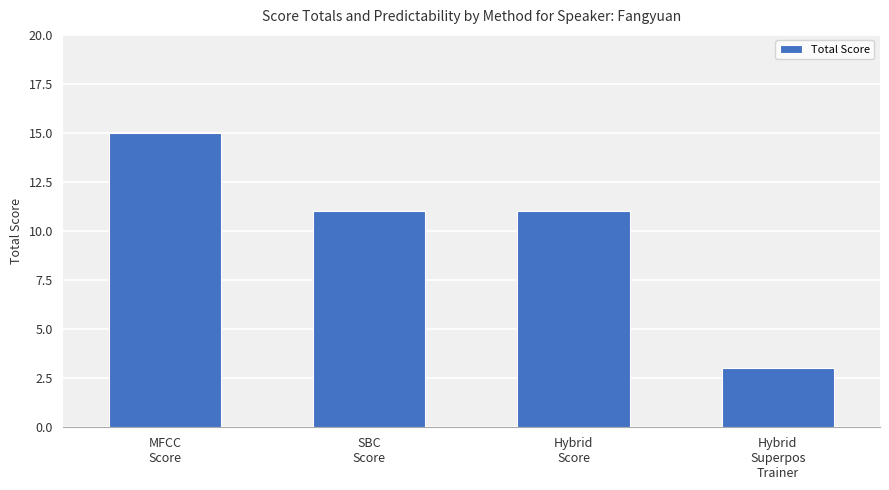

What is the difference between the maximum and minimum values?

12